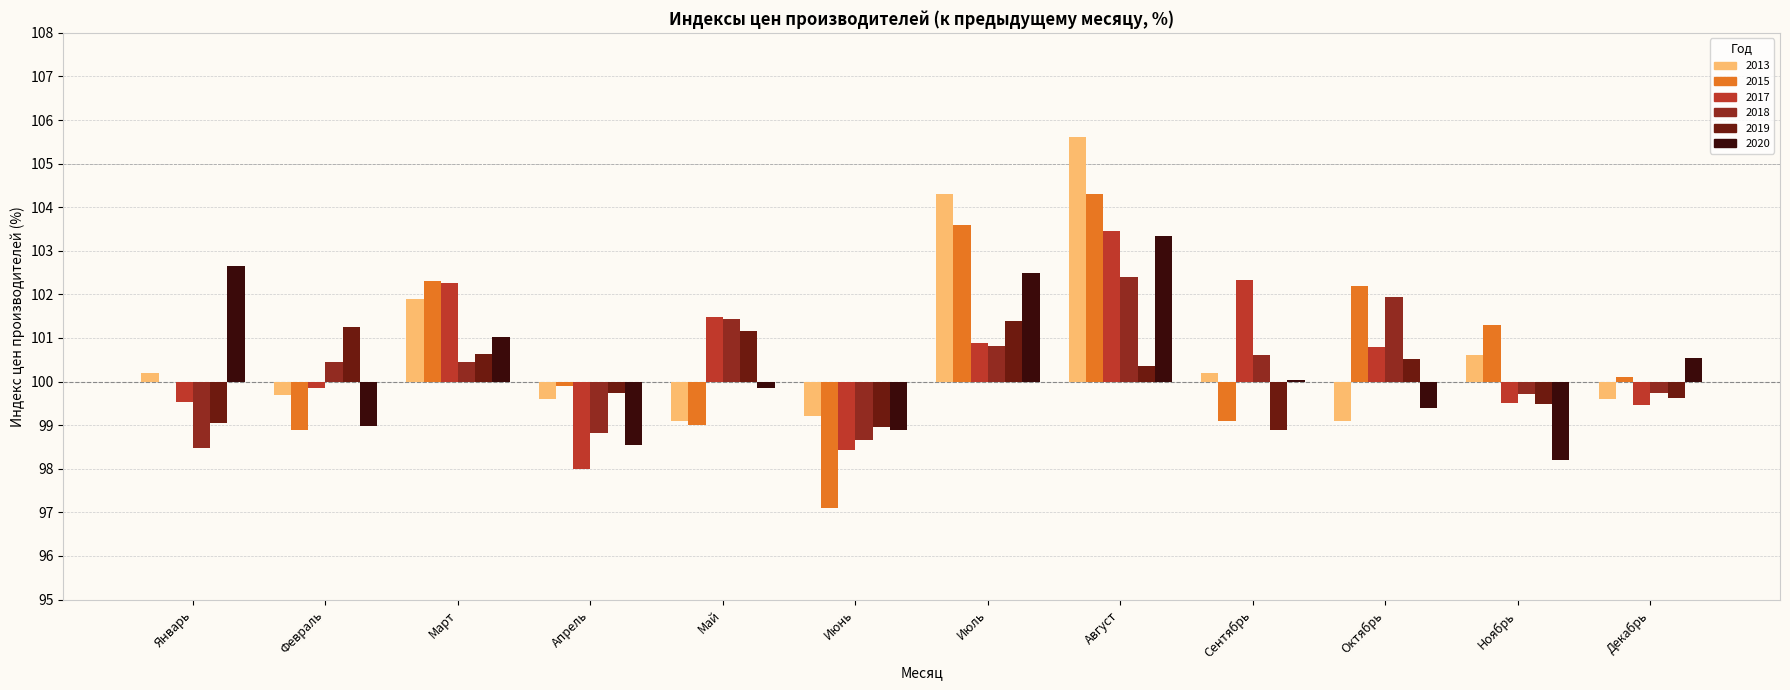

What is the difference between the second highest and minimum values in the 2018 series?

3.5